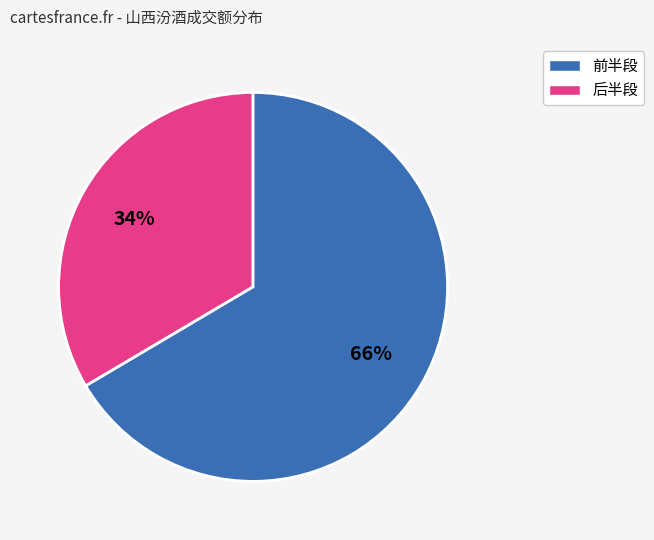

How many segments does this pie chart have?

2